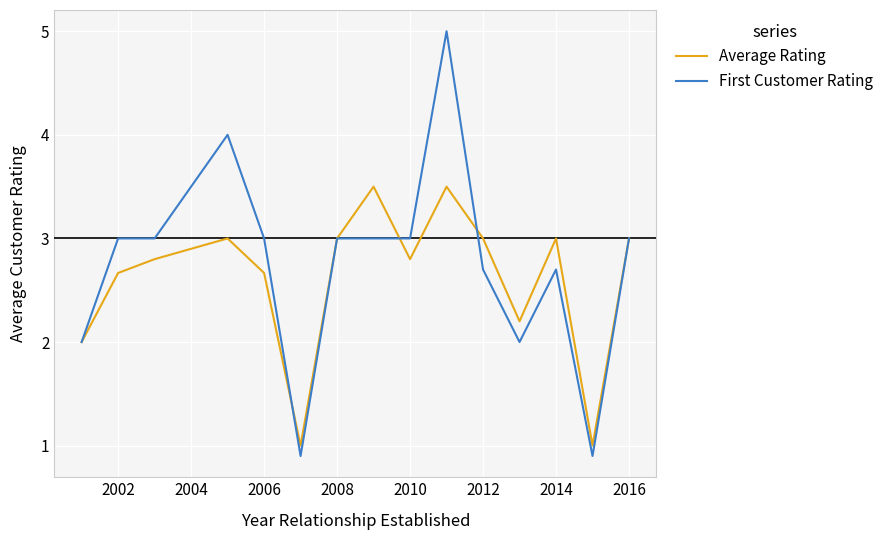

What is the minimum value shown in the chart?

0.9